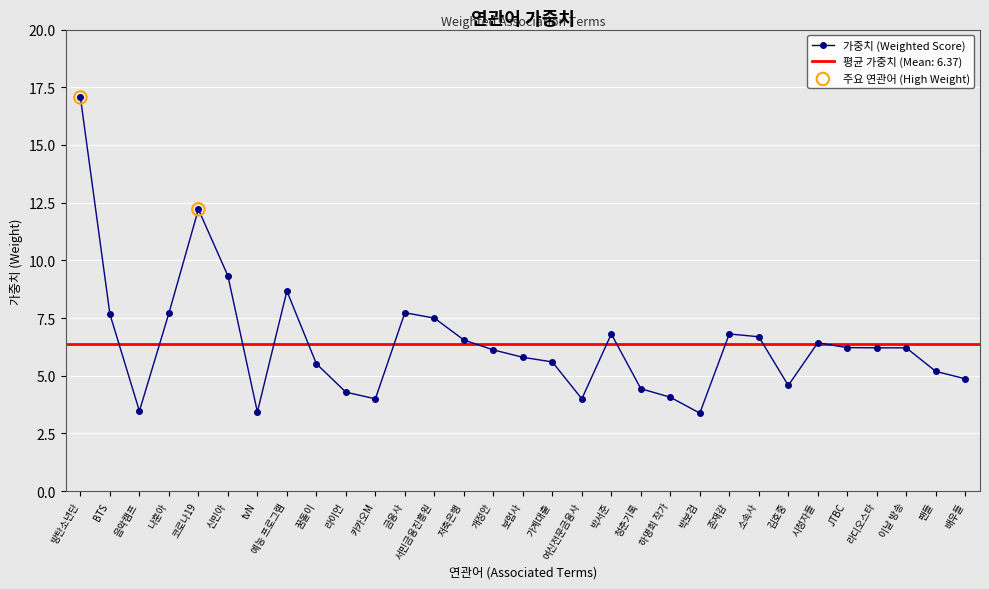

What is the change in value from 꿈돌이 to 배우들?

-0.6